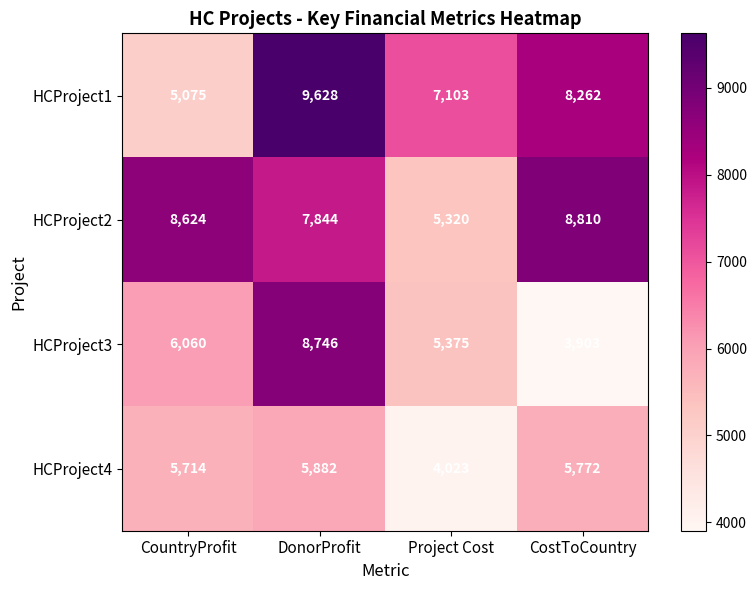

Which series has the largest total across all categories?

HCProject2